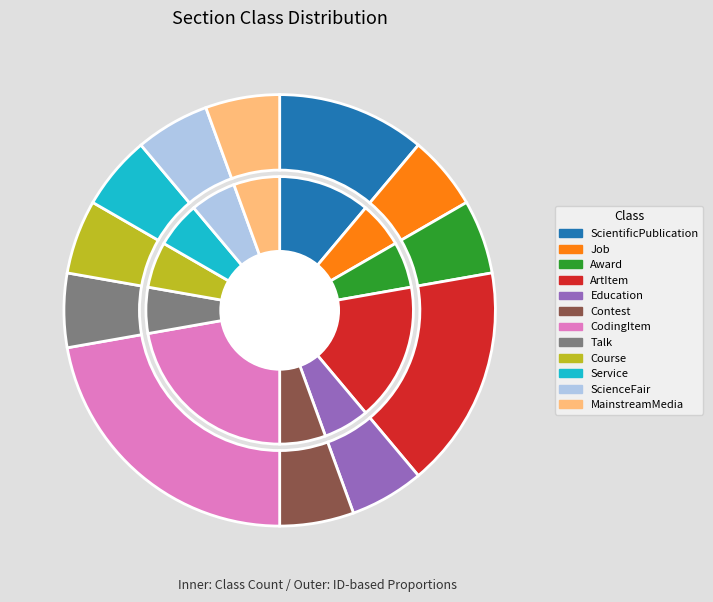

Which has a higher value, CodingItem or Education?

CodingItem